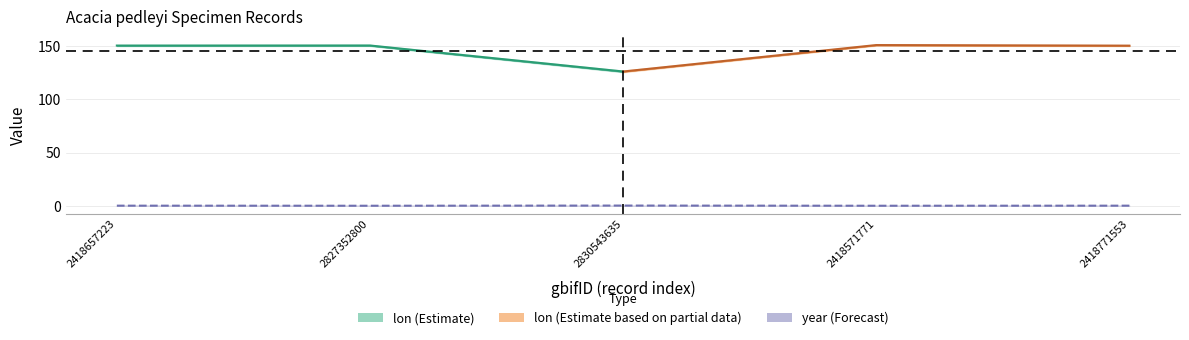

At which category does the chart reach its minimum across all series?

2827352800